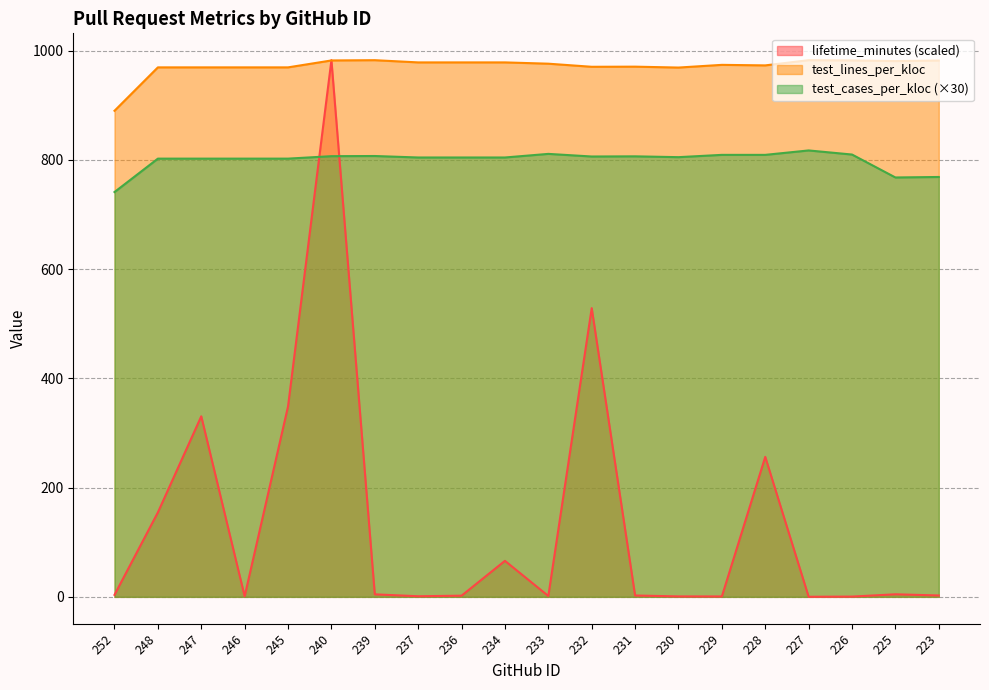

Reading left to right, what are all the values shown in this chart?

lifetime_minutes: 3.6	154.6	330.6	1.0	348.7	982.8	4.6	1.1	2.1	65.9	1.5	528.7	2.5	0.8	0.7	256.3	0.1	0.5	4.7	2.5
test_lines_per_kloc: 890.1	969.6	969.6	969.6	969.6	982.3	982.8	978.7	978.7	978.7	976.4	970.7	970.9	969.3	974.2	973.3	982.8	982.3	981.2	982.2
test_cases_per_kloc: 741.3	802.5	802.5	802.5	802.5	807.0	807.3	804.6	804.6	804.6	811.2	806.4	806.7	805.2	809.4	809.4	817.5	810.0	768.0	768.9